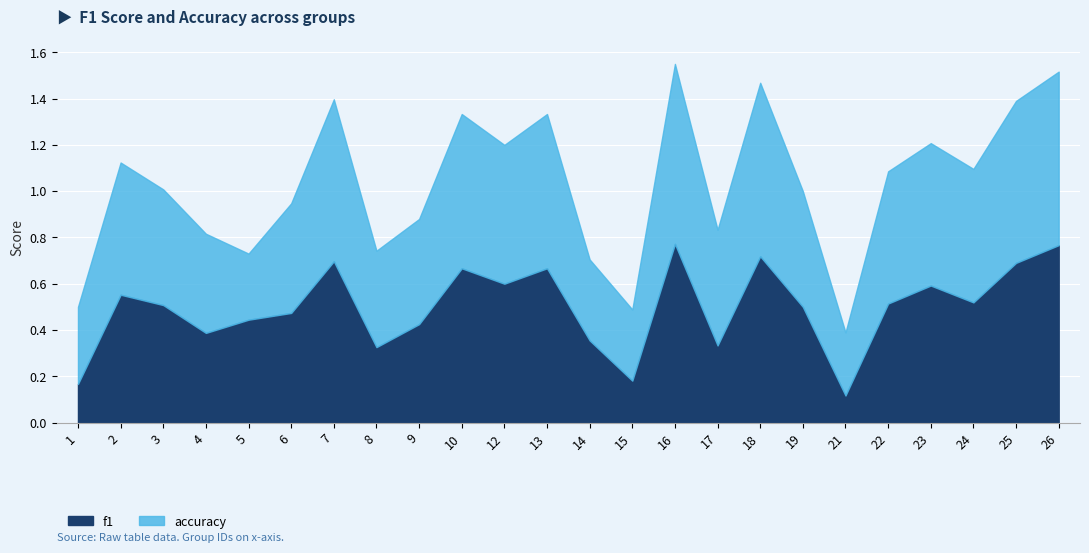

At which category does the chart reach its minimum across all series?

21